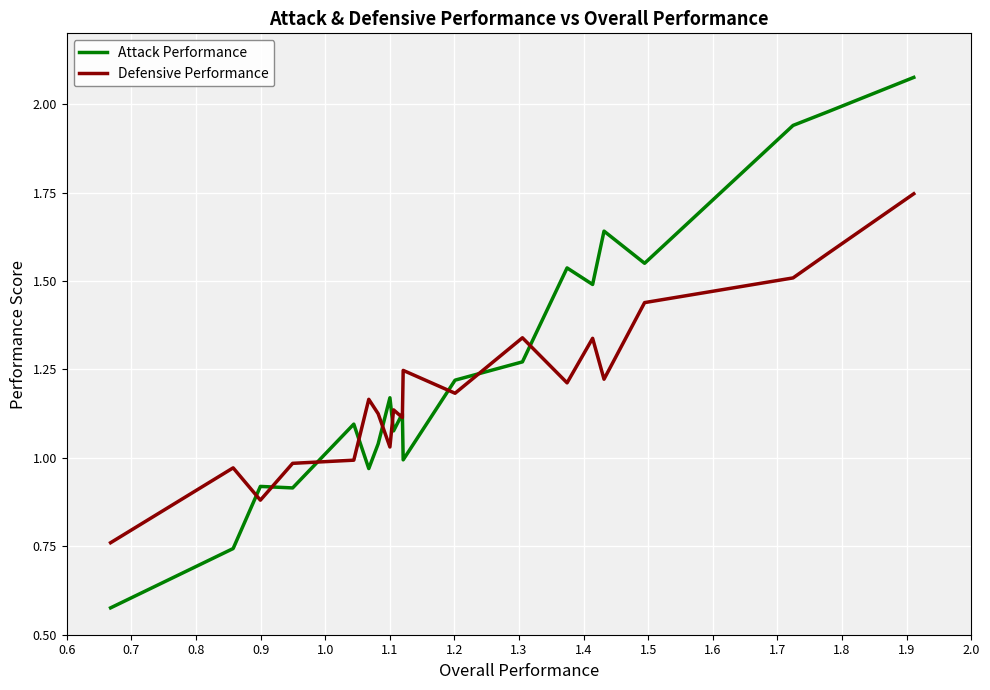

Rank the series by their maximum value, from highest to lowest.

Attack Performance, Defensive Performance